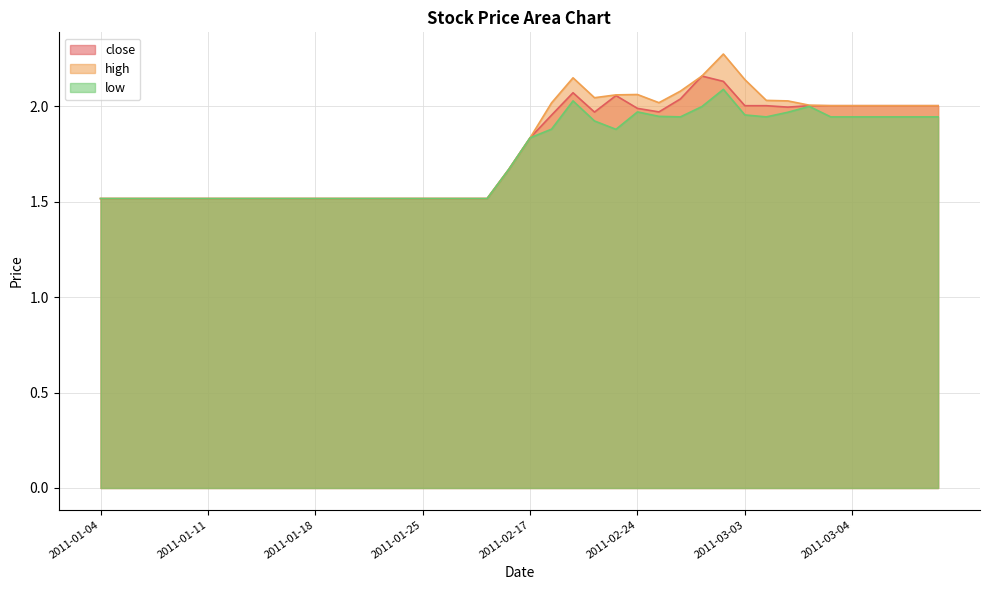

True or false: high and close intersect in this chart.

False